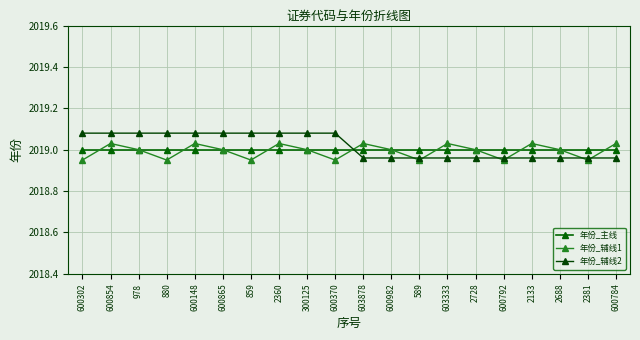

How many lines are shown in the chart?

3